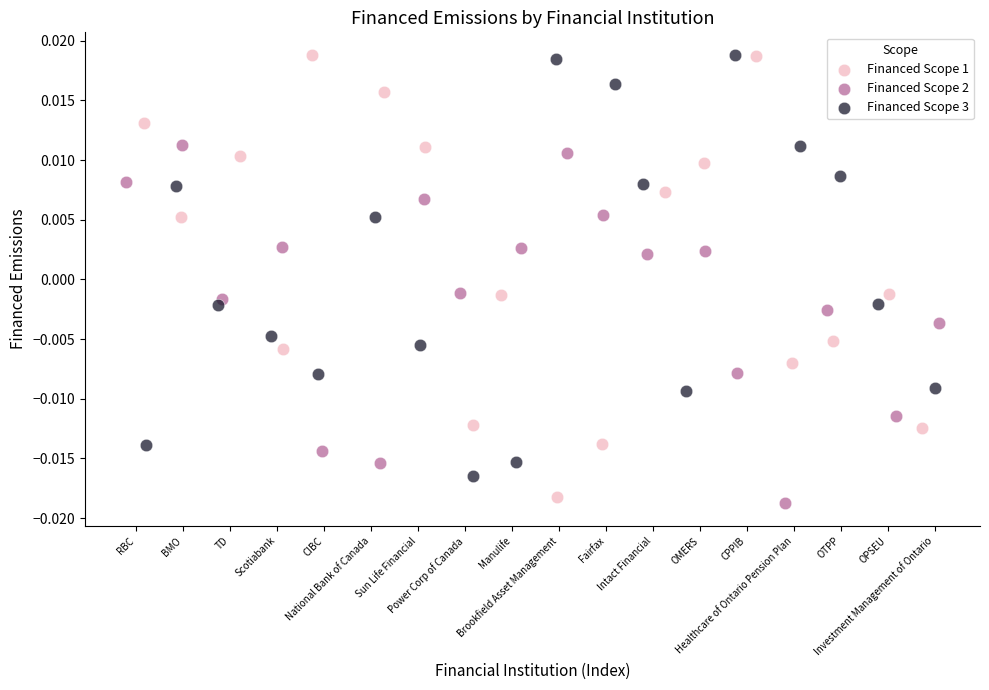

Which series reaches the minimum Y coordinate?

Financed Scope 2